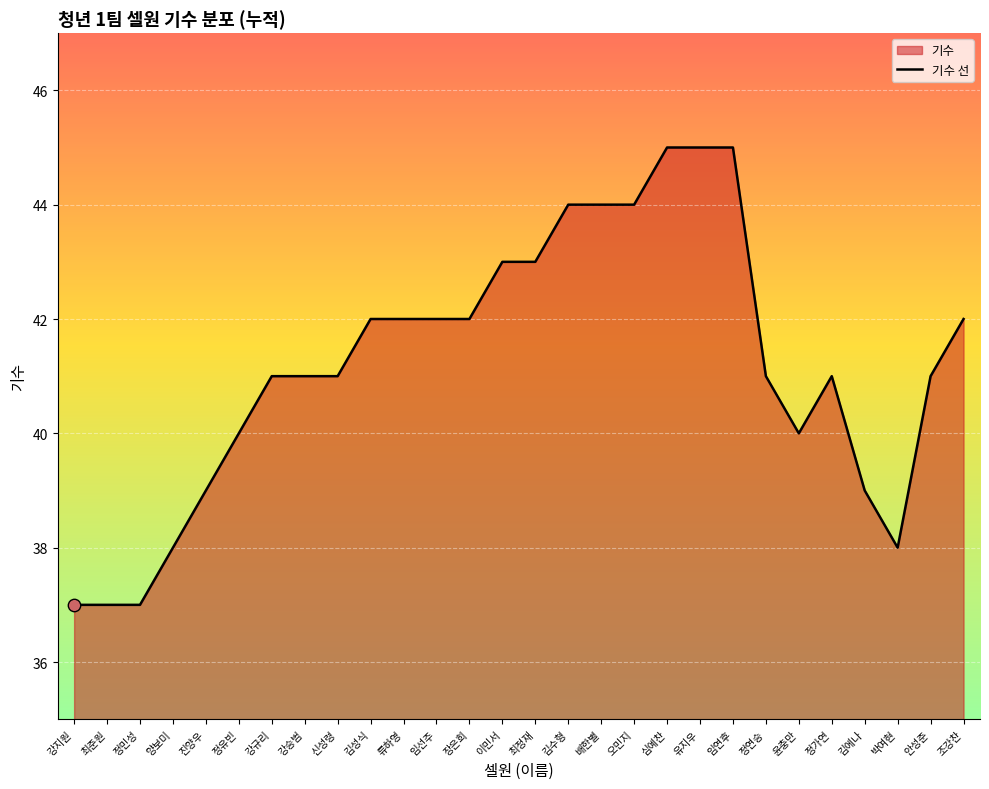

What is the change in value from 정민성 to 최정재?

+6